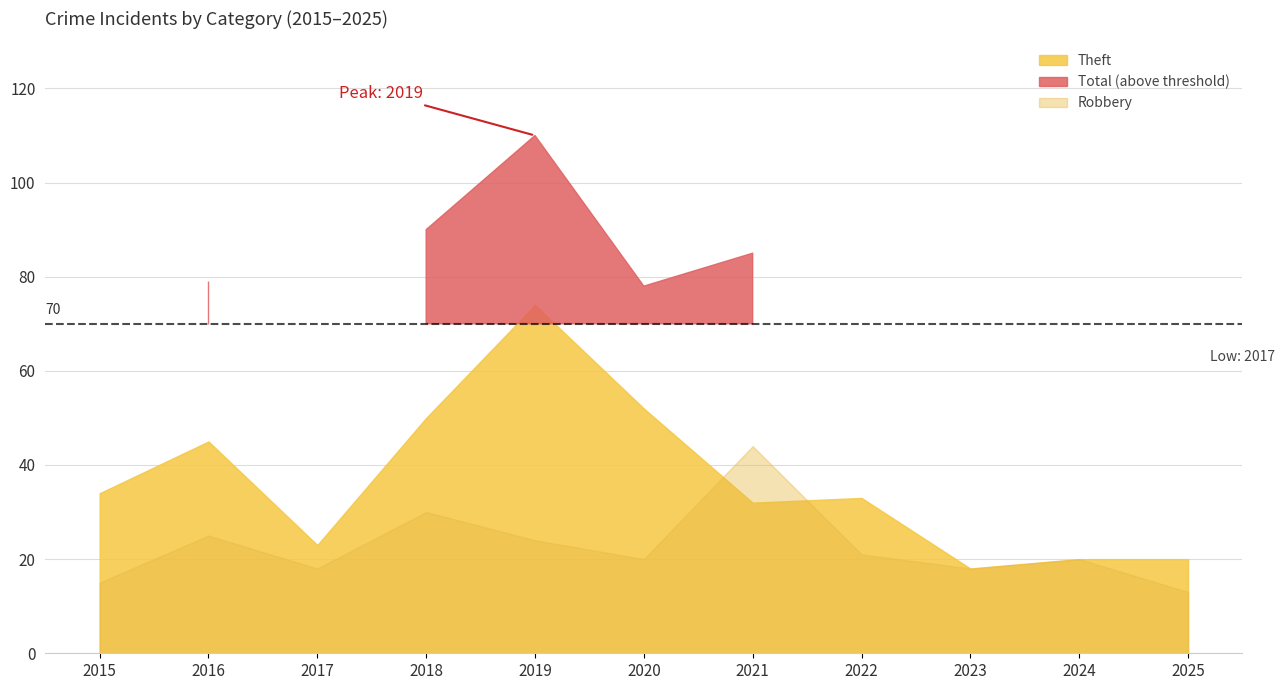

The Theft series shows 46 at 2019. True or false?

False